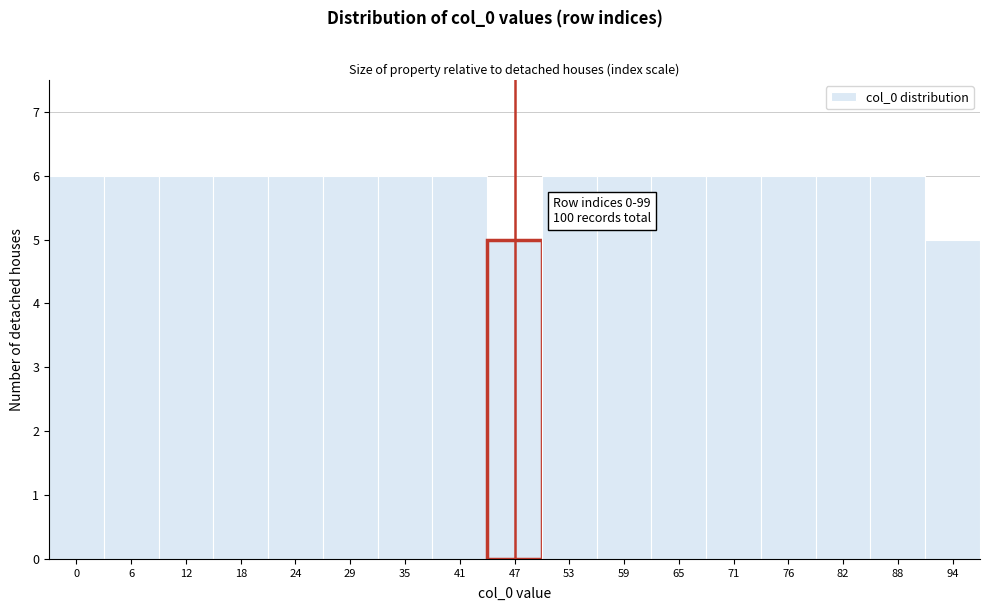

Reading left to right, list all the values displayed in this chart.

6	6	6	6	6	6	6	6	5	6	6	6	6	6	6	6	5